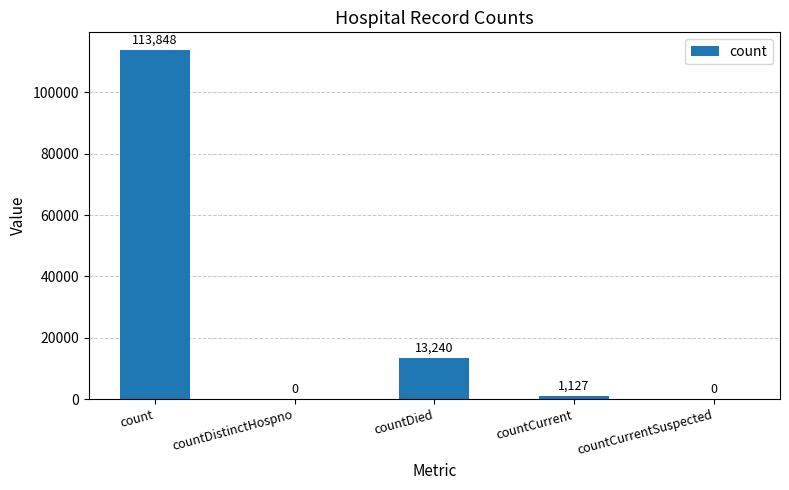

Reading right to left, transcribe all the data shown in this chart.

0	1127	13240	0	113848